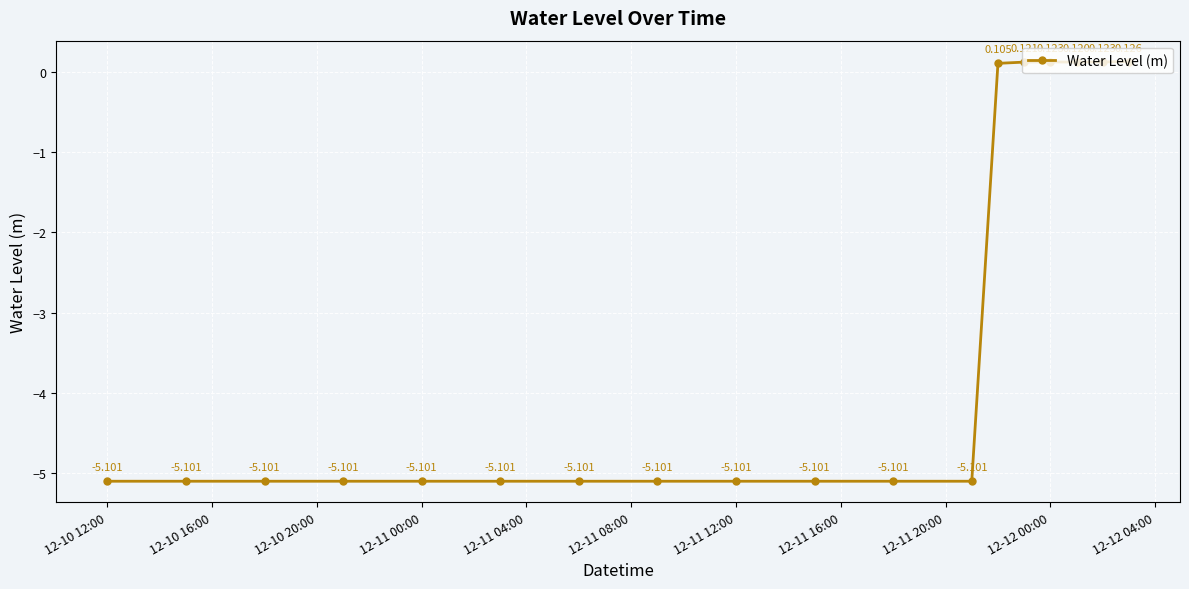

How many lines are shown in the chart?

1